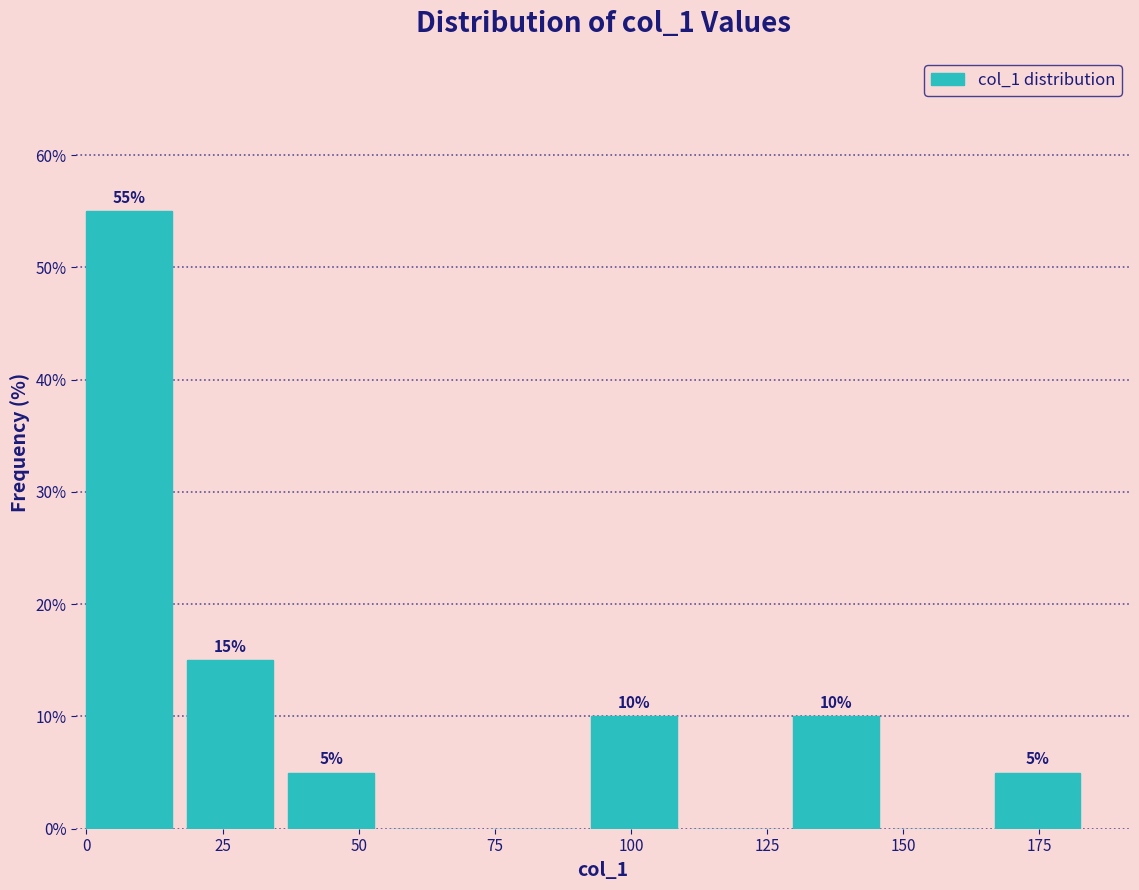

Read against the x-axis, roughly where is the centre of the tallest bar?

10